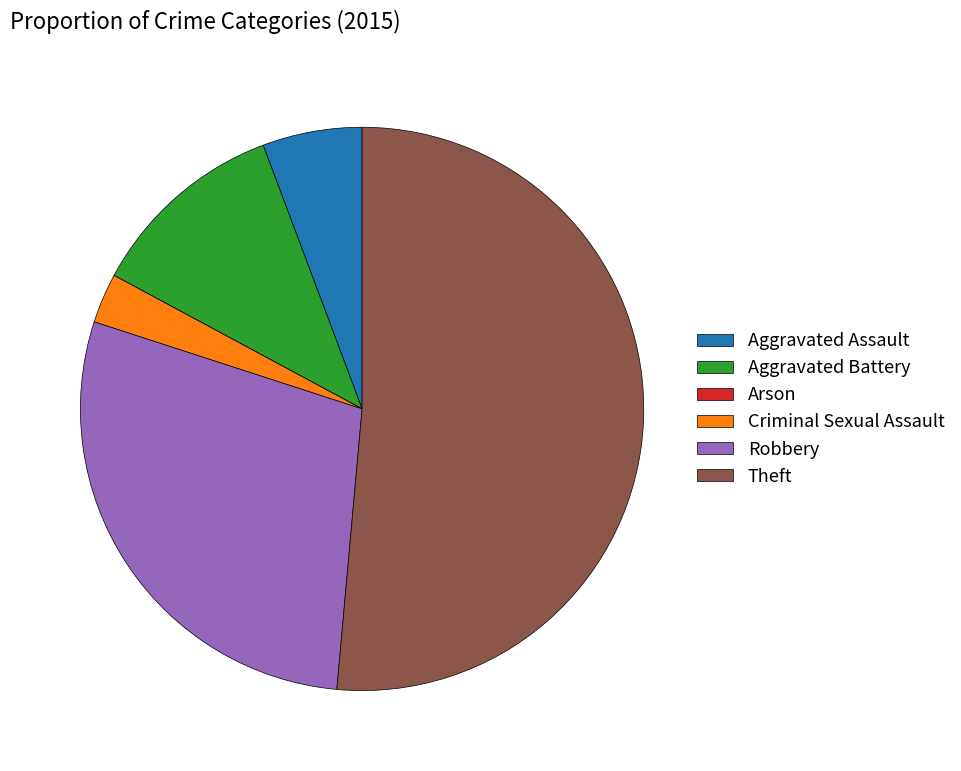

Which category has the biggest portion of the pie?

Theft